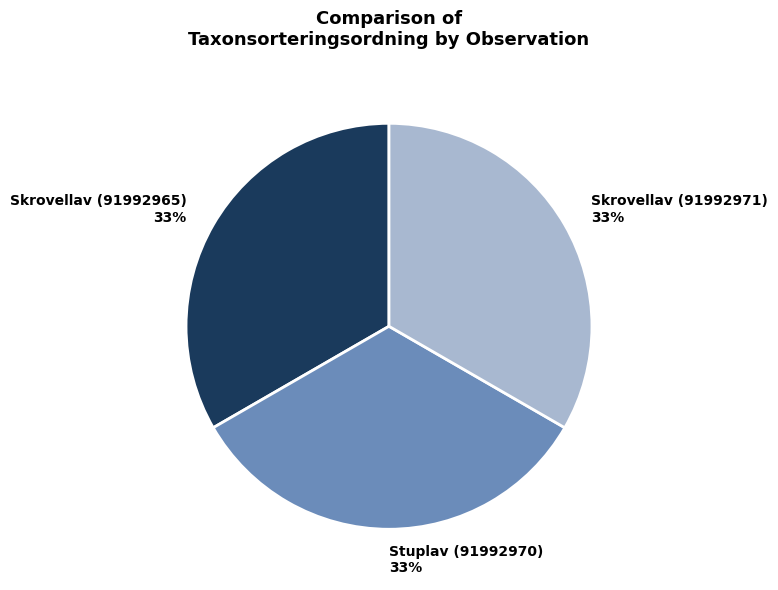

Does Skrovellav (91992971) account for over 50% of the chart?

No